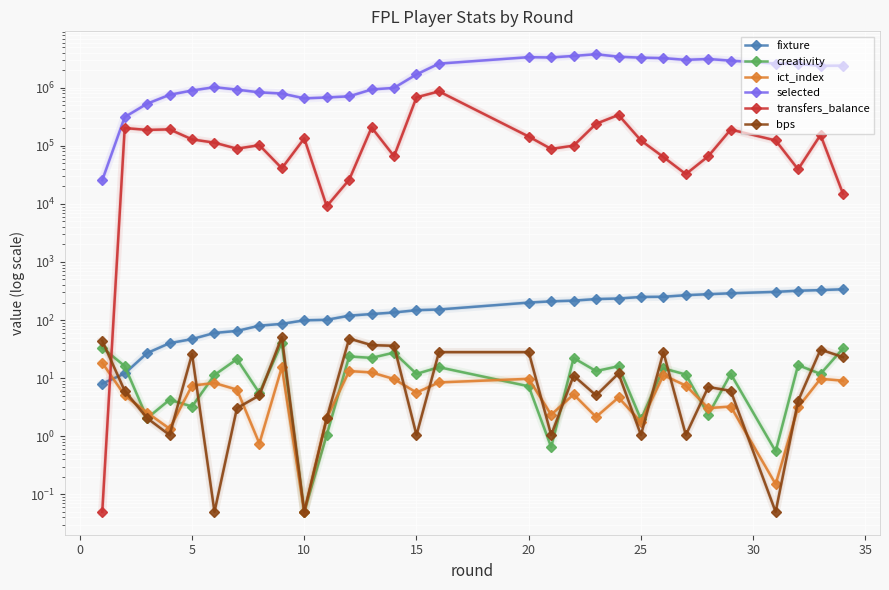

Reading left to right, list all the values displayed in this chart.

fixture: 8.1	12.1	27.1	40.0	47.0	60.0	65.0	80.0	86.0	99.0	101.0	119.0	127.0	135.1	148.1	152.1	200.1	210.1	216.1	230.1	235.1	250.1	252.1	268.1	279.1	289.1	306.1	320.1	328.1	339.1
creativity: 33.4	16.2	2.0	4.2	3.2	11.4	21.2	5.5	40.8	0.1	1.1	23.7	22.4	27.6	11.9	15.5	7.2	0.7	22.2	13.2	16.1	1.9	14.8	11.6	2.3	11.9	0.6	16.8	11.9	32.4
ict_index: 18.4	5.0	2.5	1.4	7.5	8.2	6.3	0.8	15.5	0.1	2.0	13.2	12.6	9.7	5.6	8.5	9.8	2.3	5.2	2.1	4.6	1.8	11.2	7.5	3.0	3.2	0.2	3.1	9.8	9.1
selected: 25528.0	312447.0	530746.1	754977.1	895354.1	1021793.1	926744.1	831870.1	793987.1	656143.1	679237.1	710784.1	932344.1	993333.1	1695268.1	2596104.0	3355371.0	3314786.0	3526961.0	3772542.0	3416085.0	3292561.0	3230136.0	3016461.0	3124956.0	2919809.0	2607389.0	2571385.0	2377655.0	2402270.0
transfers_balance: 0.1	202165.0	187719.0	191749.0	129029.1	113123.1	89253.1	102564.1	40985.1	134167.0	9111.0	26007.0	206611.0	66224.1	683344.1	864319.1	144226.0	88301.1	100761.1	239513.0	339356.0	123572.1	64076.1	32539.0	66207.1	190575.0	123730.1	39381.1	153956.0	14982.0
bps: 44.0	6.0	2.0	1.1	26.1	0.1	3.0	5.0	51.0	0.1	2.0	48.0	37.0	36.0	1.1	28.1	28.1	1.1	11.1	5.0	12.1	1.1	28.1	1.1	7.0	6.0	0.1	4.0	31.1	23.1